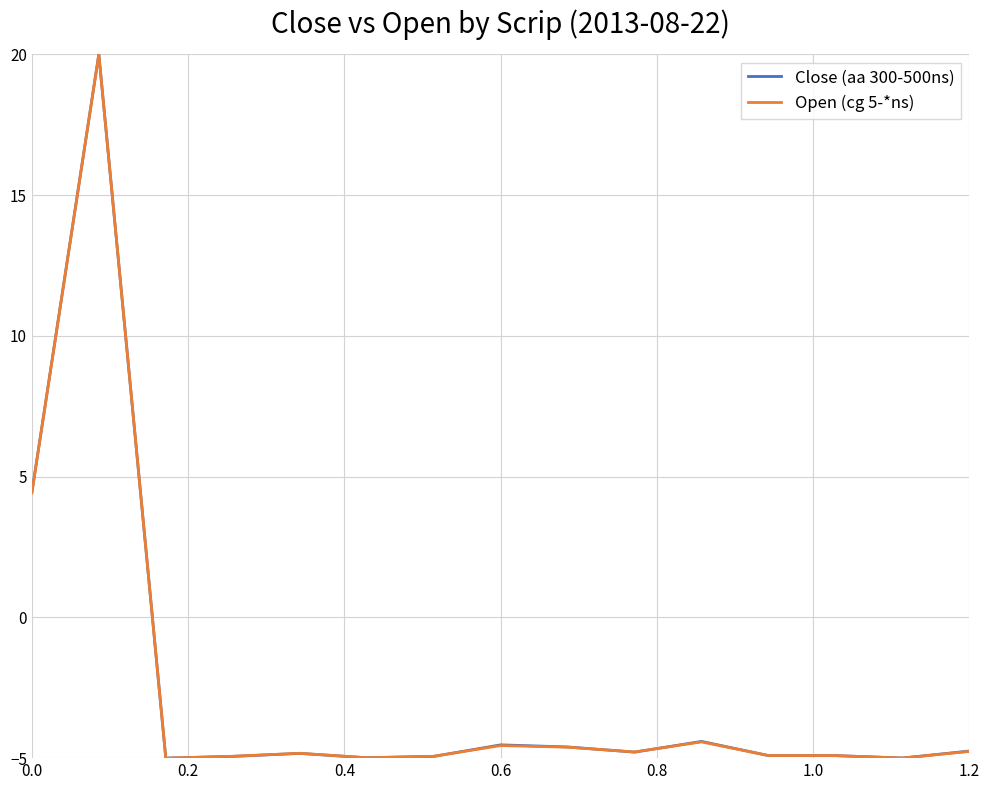

What is the greatest value displayed?

20.0